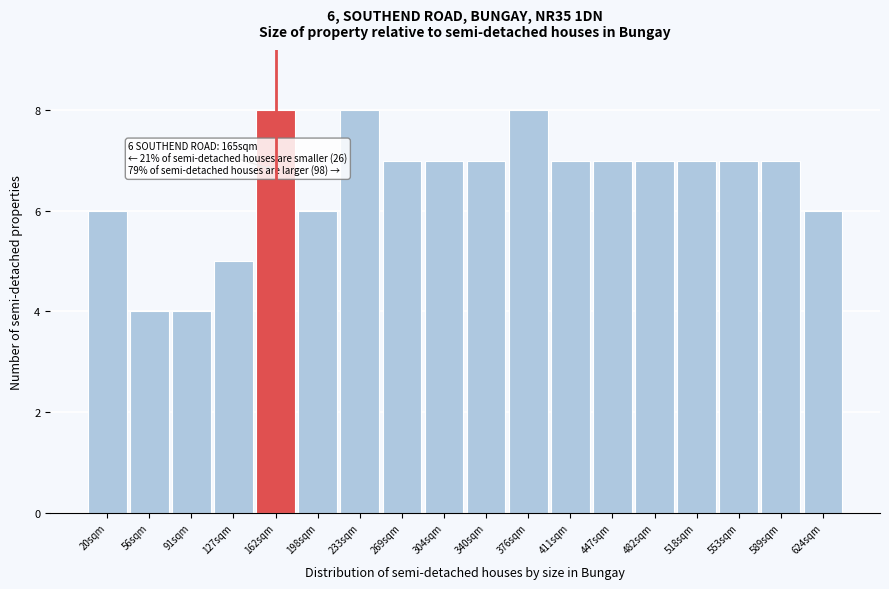

Reading left to right, what are all the values shown in this chart?

6	4	4	5	8	6	8	7	7	7	8	7	7	7	7	7	7	6